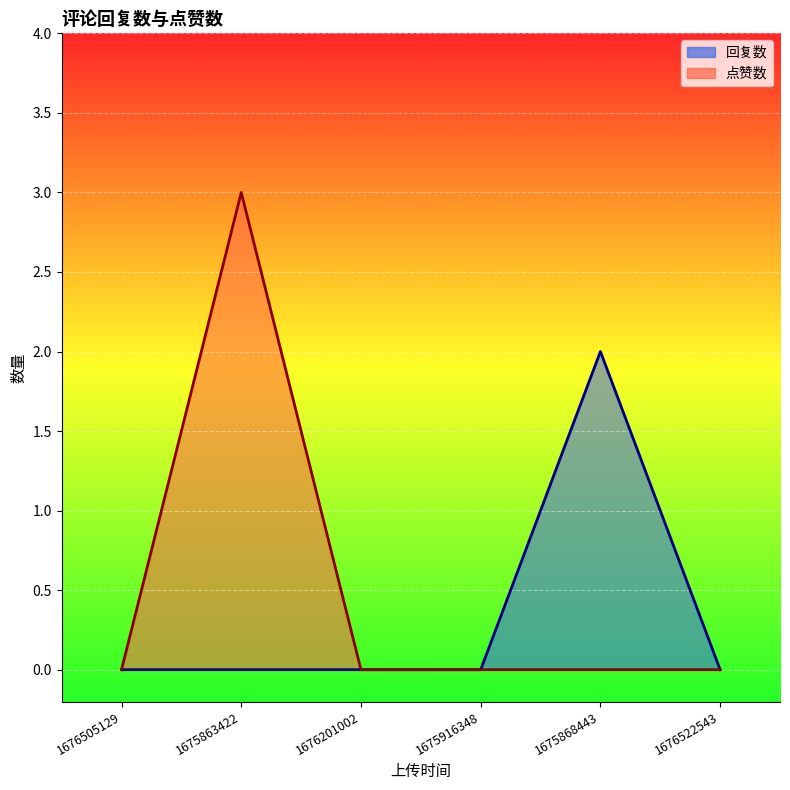

Is it true that 回复数 equals 3 at 1675868443?

False